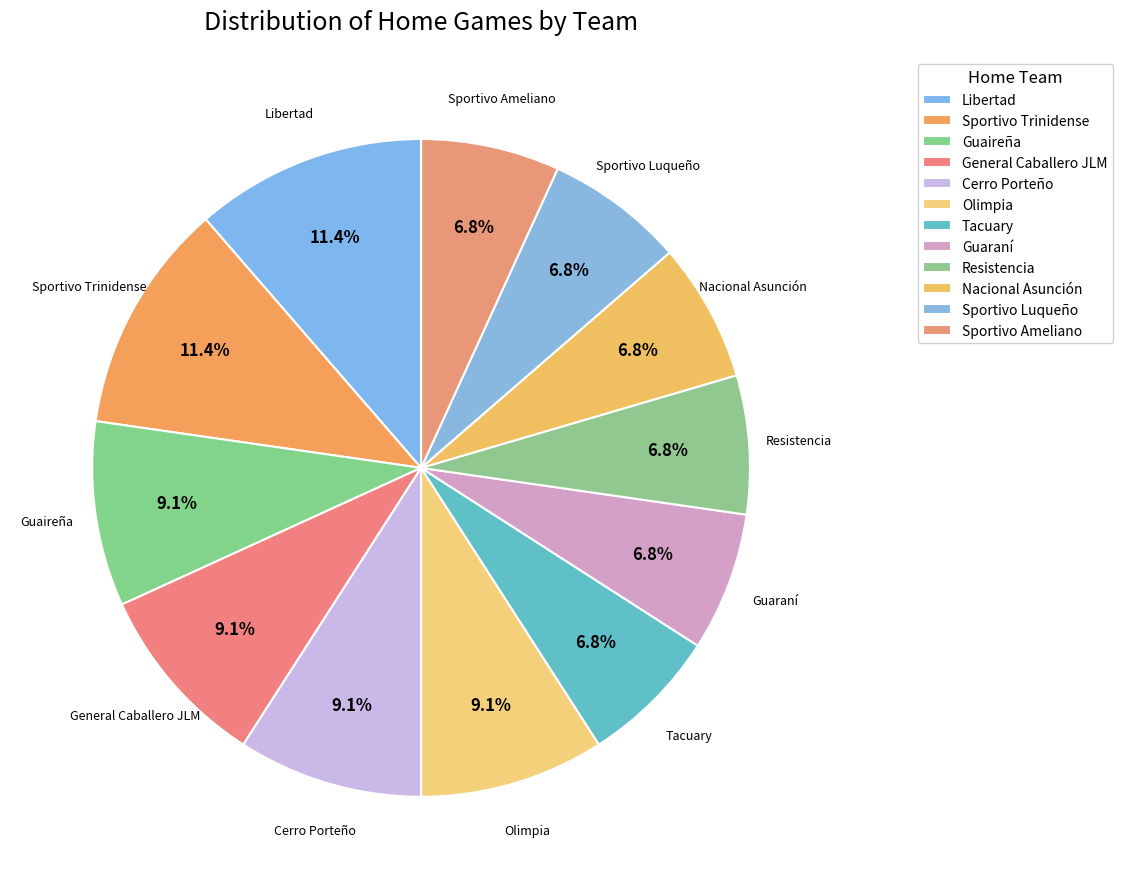

What percentage is the Cerro Porteño slice, to the nearest percent?

9%